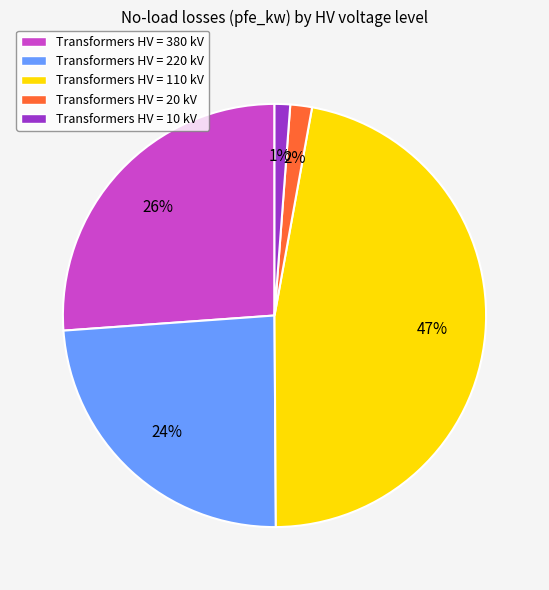

Is the sum of Transformers HV = 20 kV and Transformers HV = 380 kV greater than half?

No